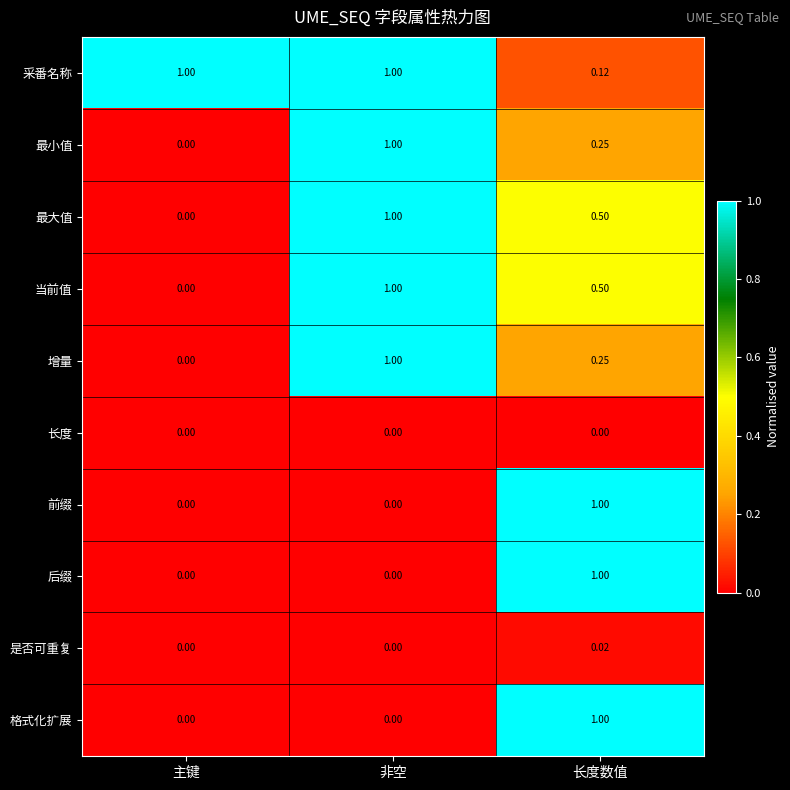

List the labels in order of 最小值 value, largest first.

非空, 长度数值, 主键